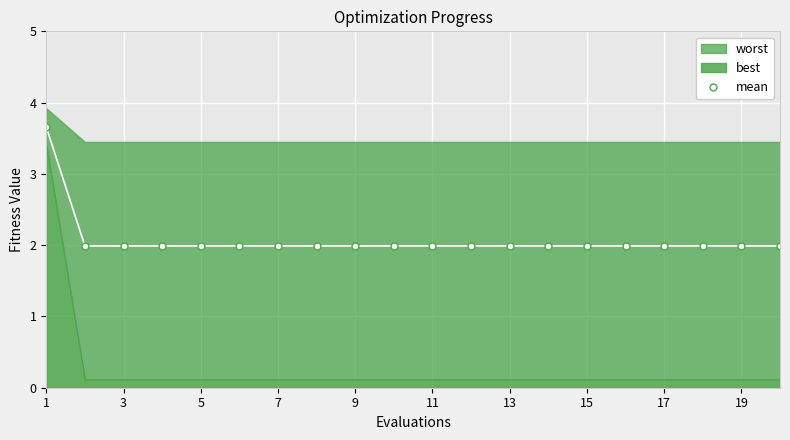

Which label corresponds to the largest value in the chart?

1